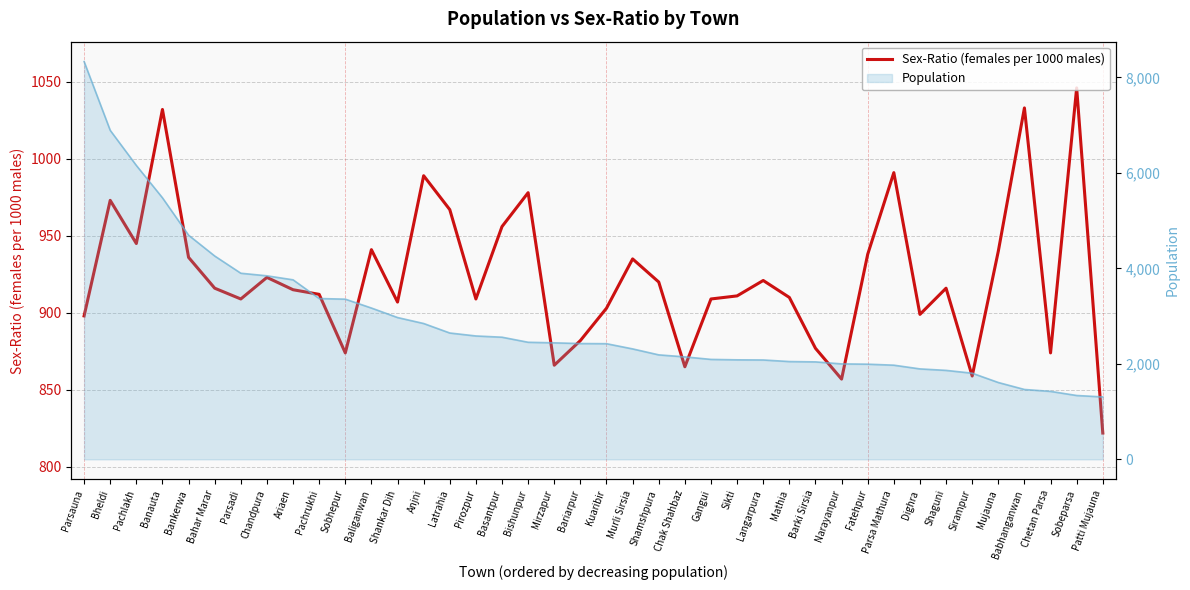

Is it true that the value at Sobhepur is 874?

True